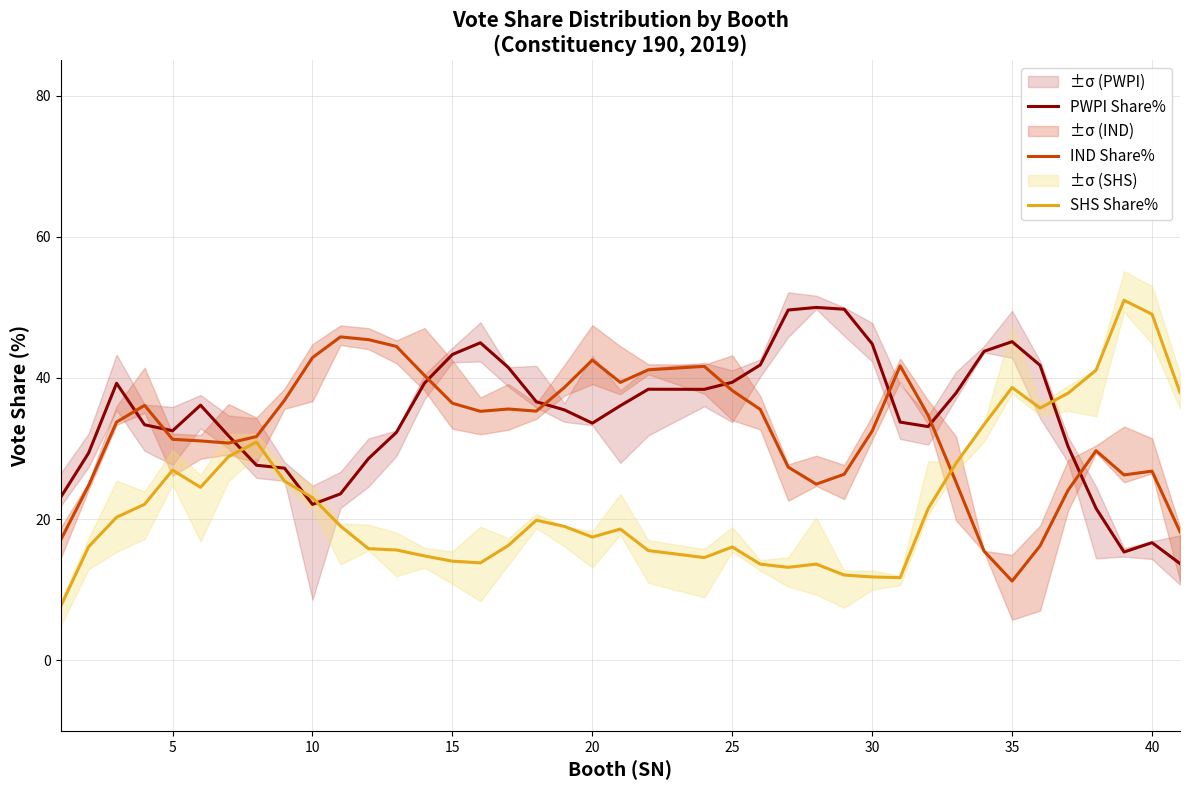

What is the difference between the maximum and minimum values in the IND Share% series?

34.6